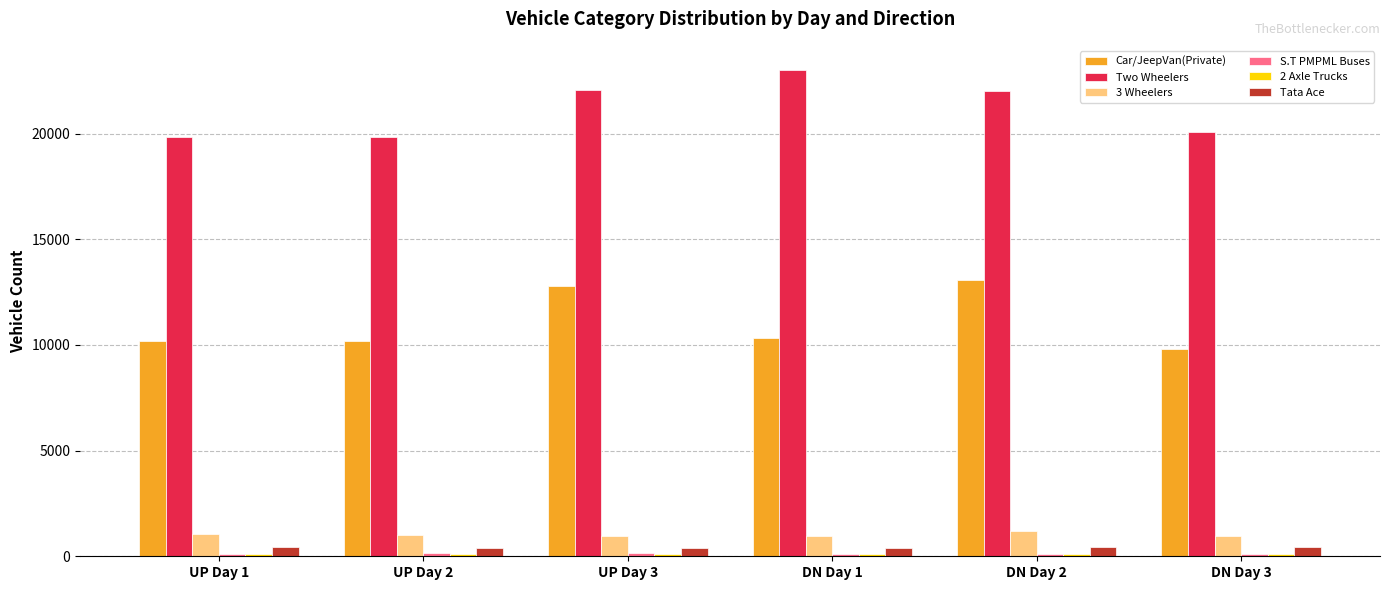

At how many categories does at least one series exceed 17619?

6